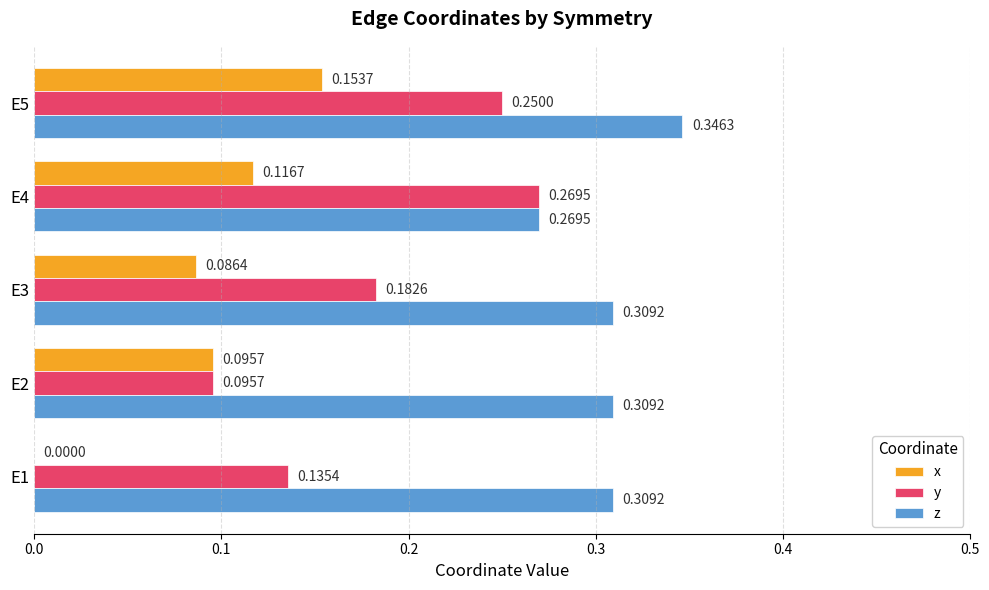

What is the sum of the y values at E4 and E1?

0.4